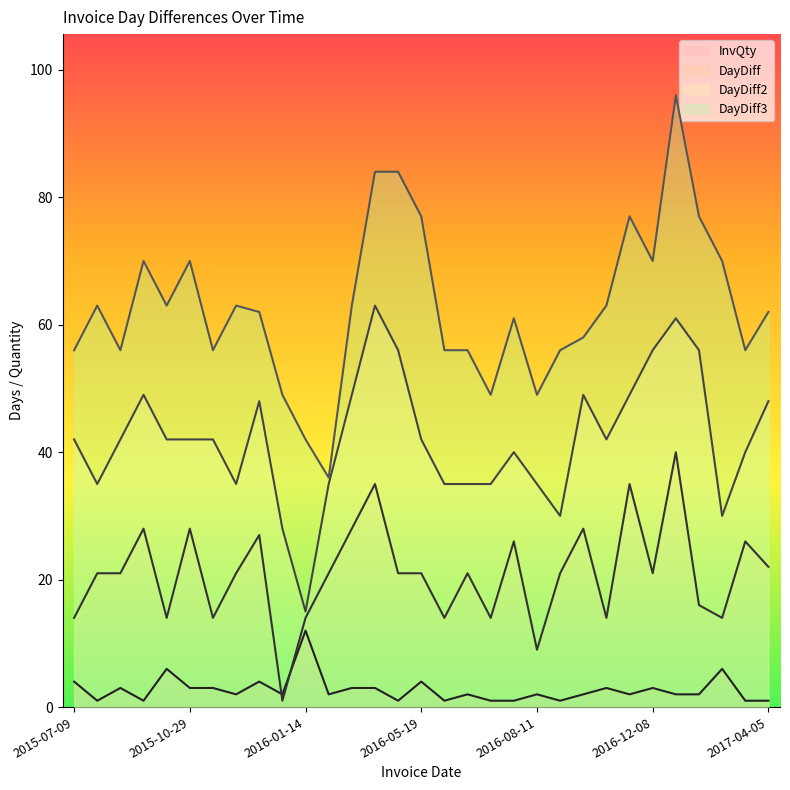

At how many categories does at least one series exceed 23?

31